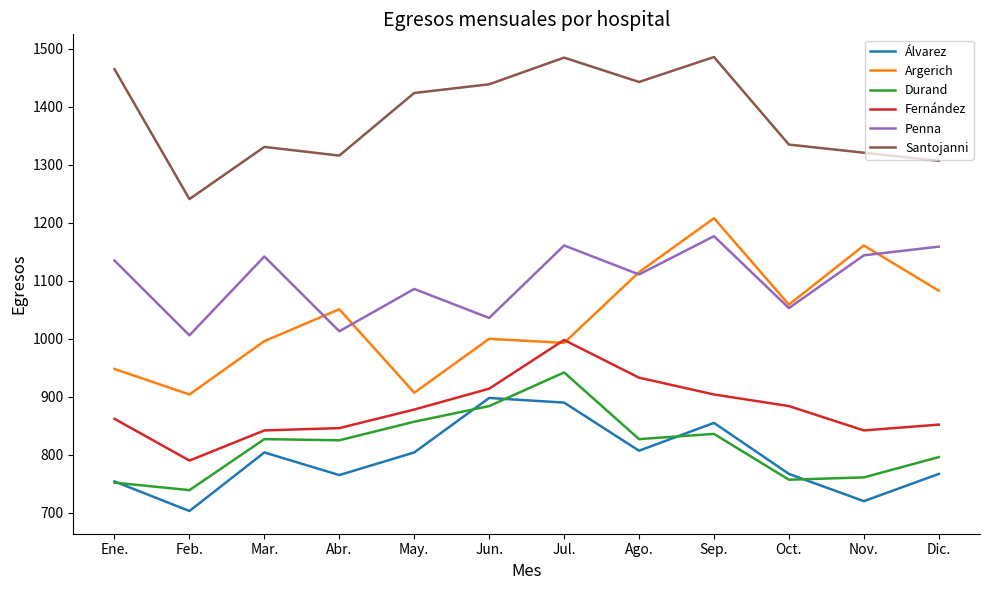

How many lines are shown in the chart?

6